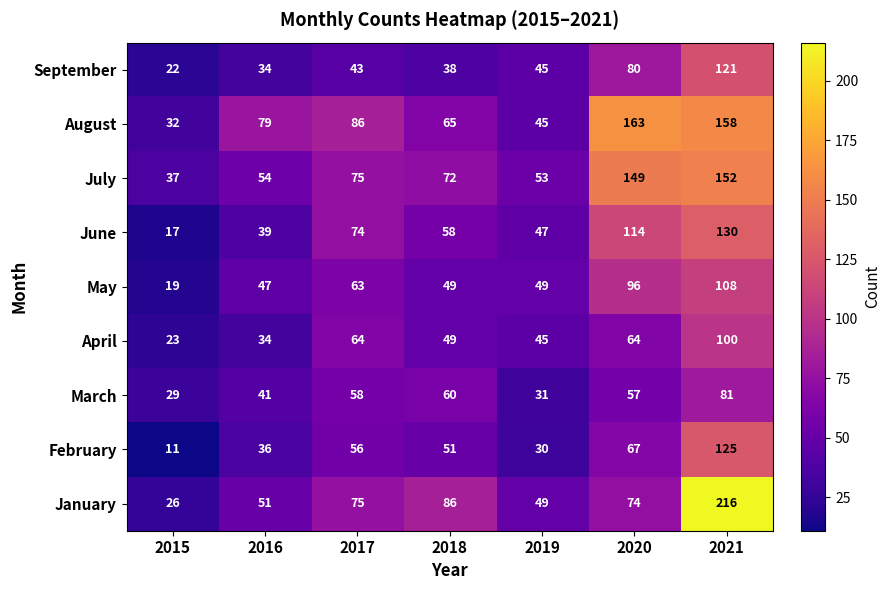

True or false: July has a value of 19 at 2018.

False